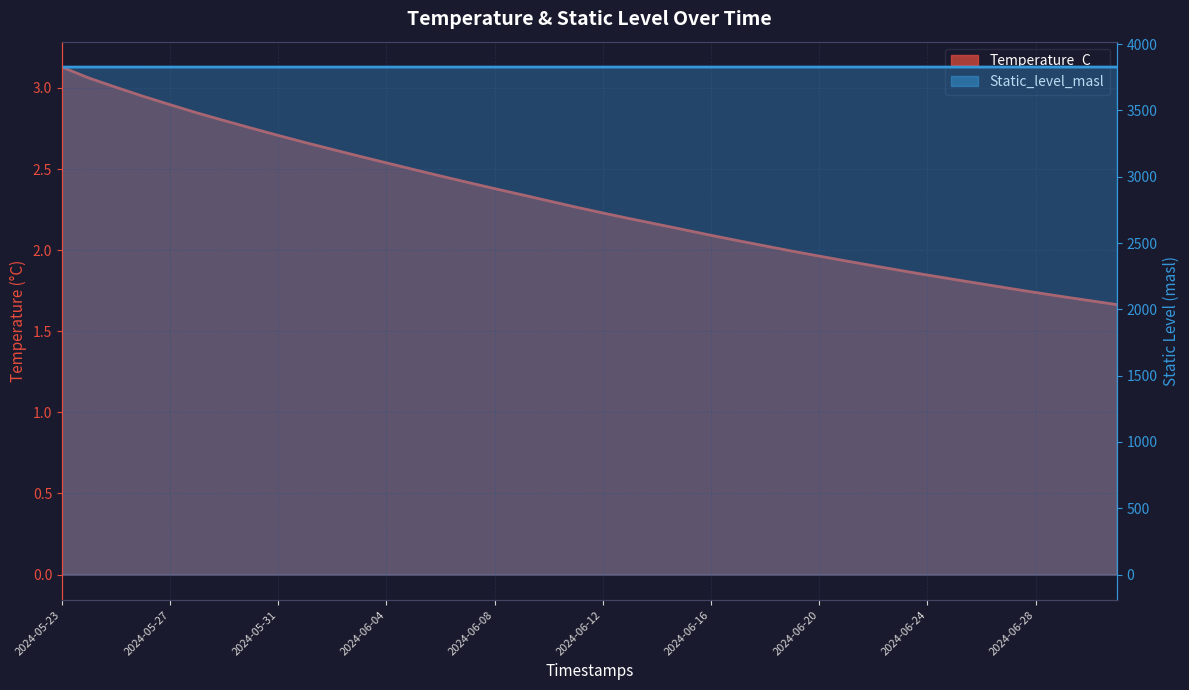

At which category is the sum across all series the highest?

2024-05-23